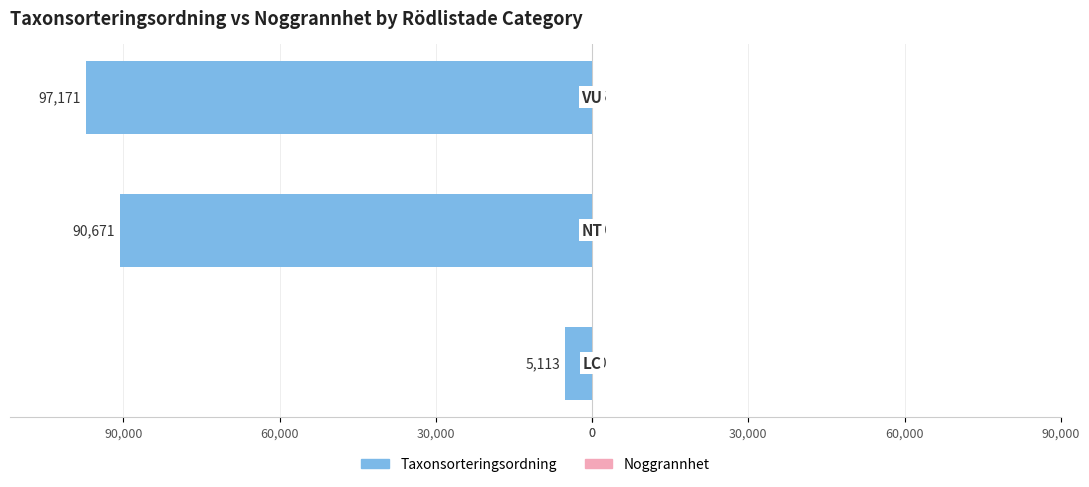

Count the number of categories in the chart.

3